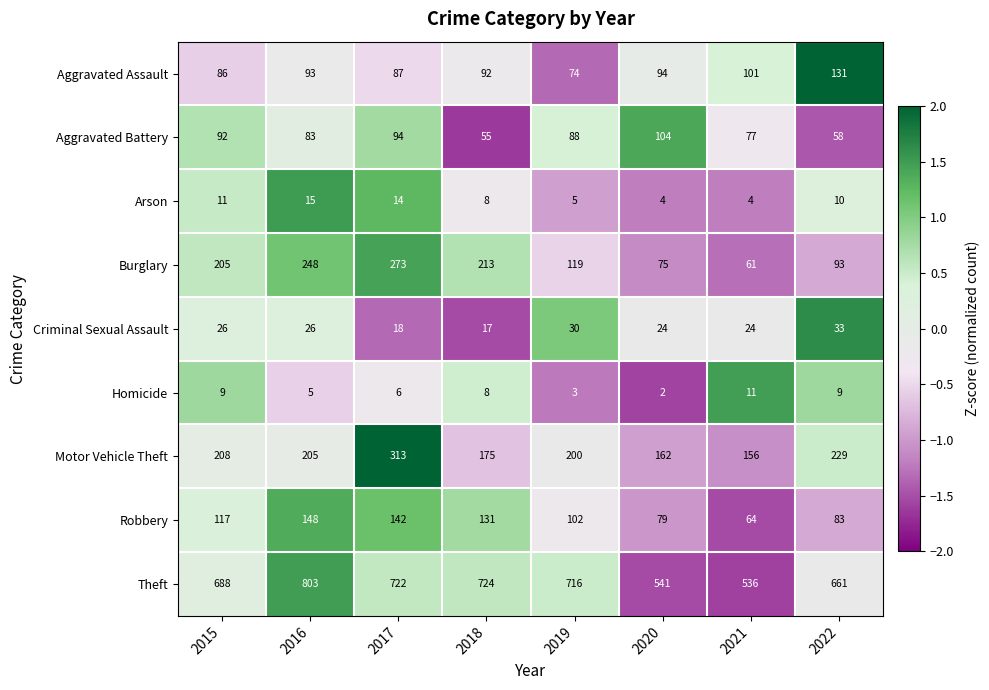

At which category is the sum across all series the highest?

2017